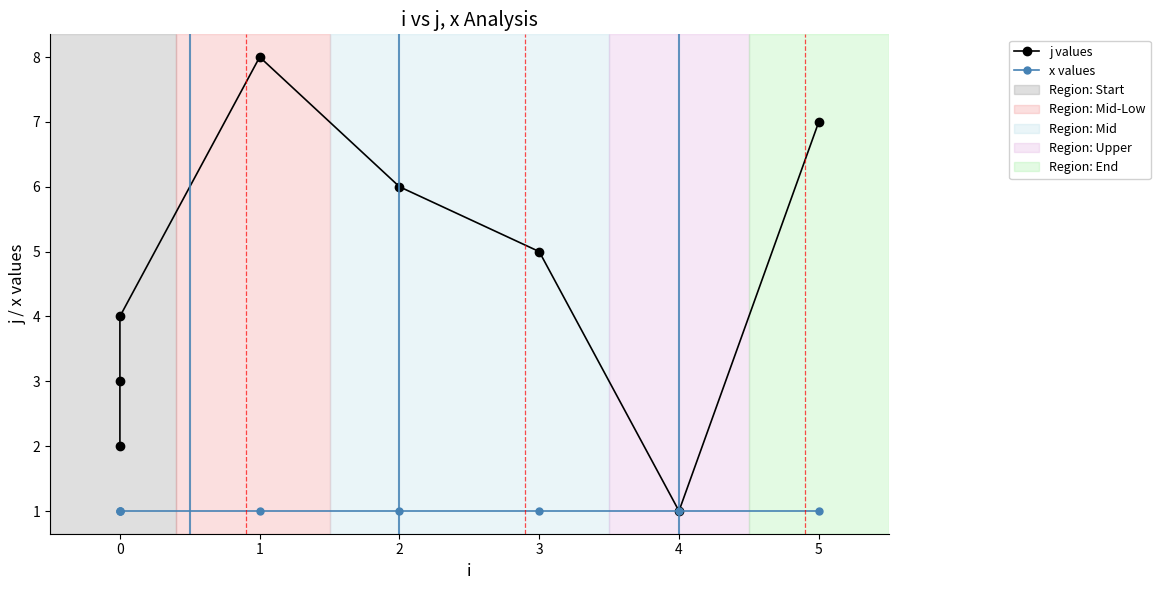

At how many categories does at least one series exceed 3?

5